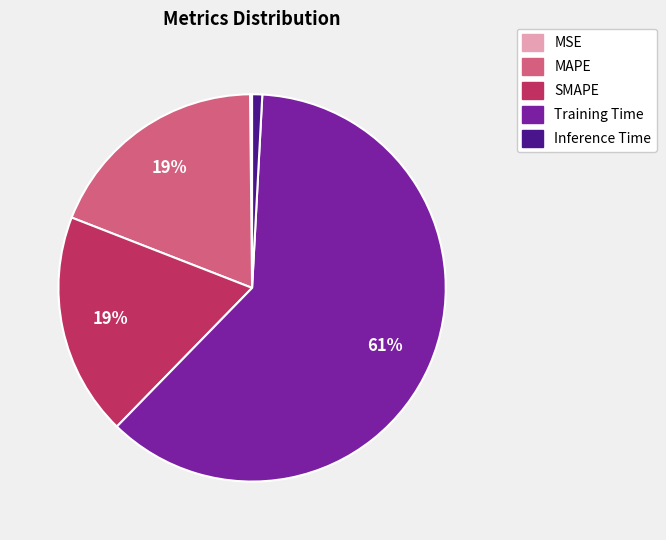

To the nearest percent, what is the average slice percentage?

20%